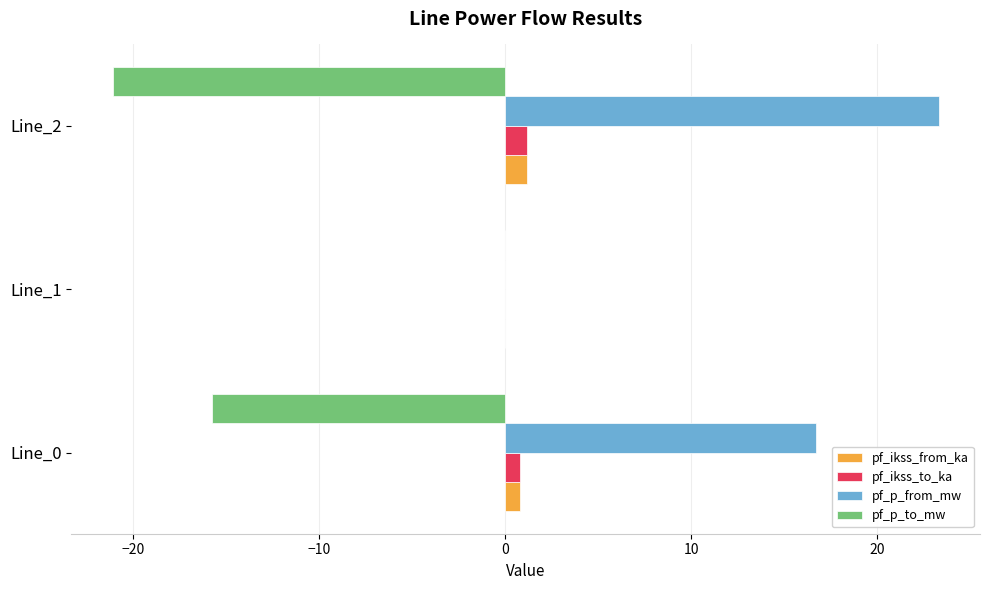

At which label is pf_ikss_to_ka closest to 0?

Line_1